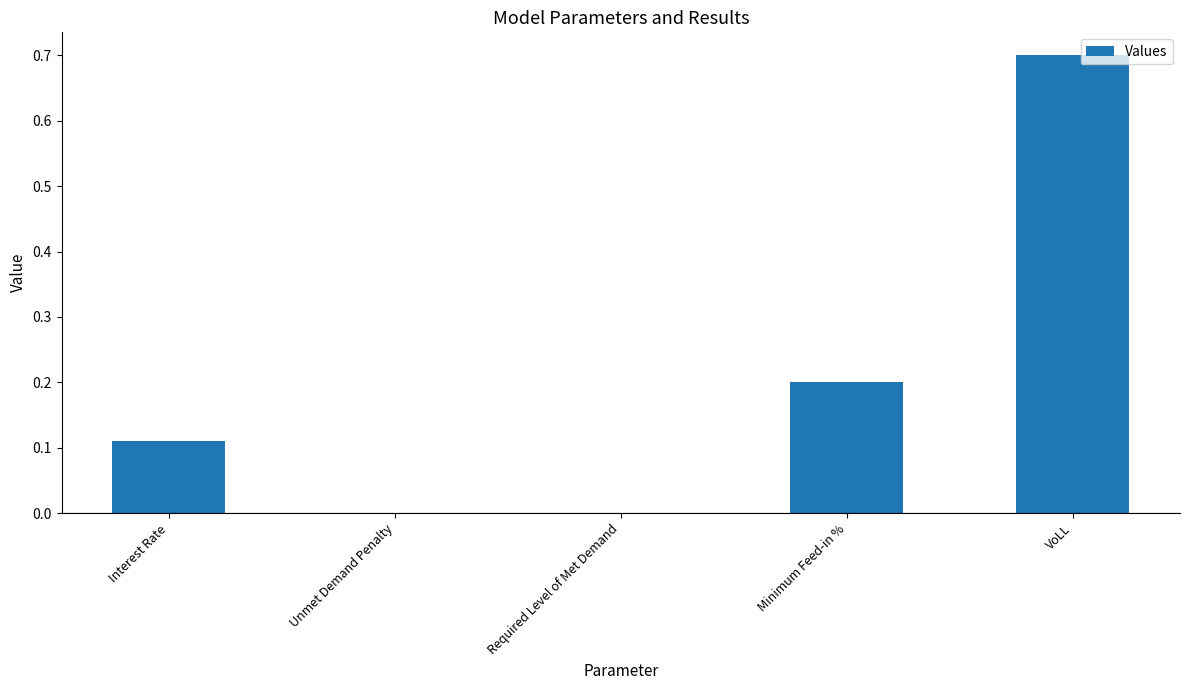

What value does the data have at VoLL?

0.7